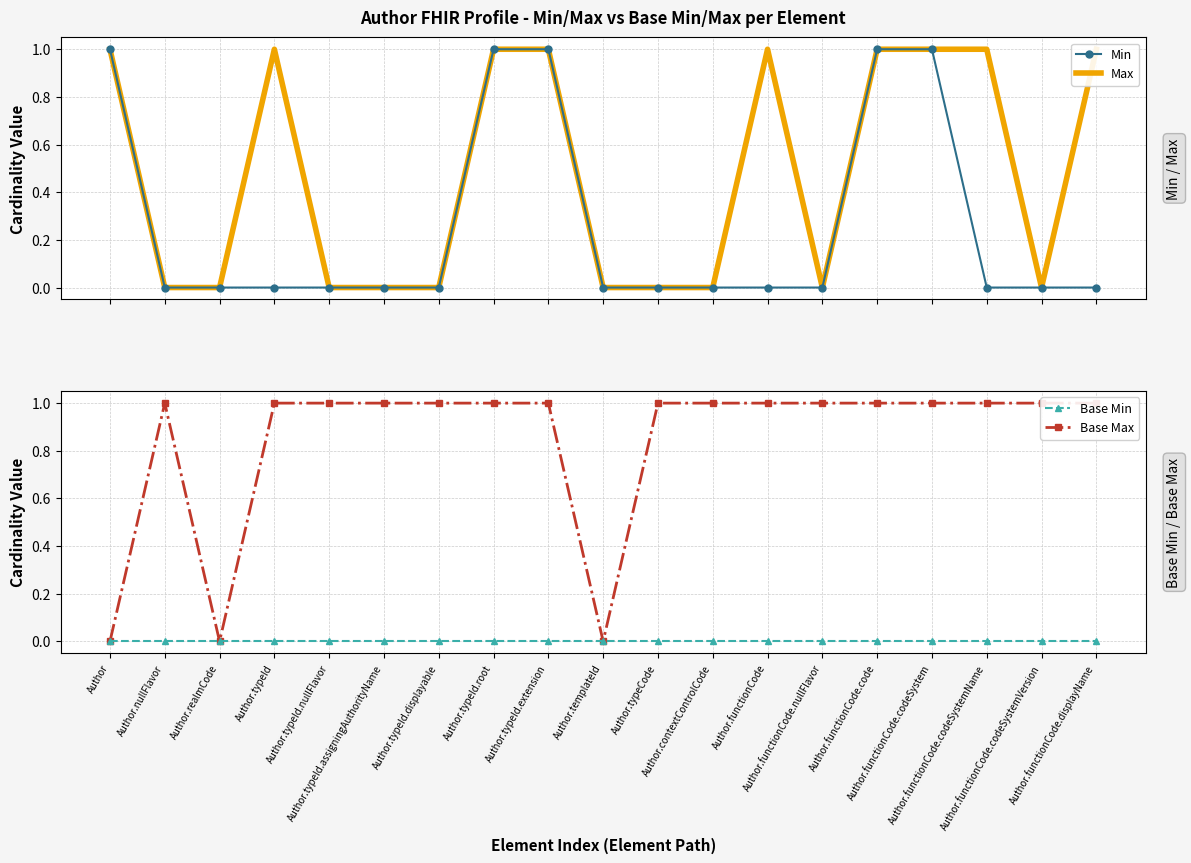

Reading left to right, what are all the values shown in this chart?

Min: 1	0	0	0	0	0	0	1	1	0	0	0	0	0	1	1	0	0	0
Max: 1	0	0	1	0	0	0	1	1	0	0	0	1	0	1	1	1	0	1
Base Min: 0	0	0	0	0	0	0	0	0	0	0	0	0	0	0	0	0	0	0
Base Max: 0	1	0	1	1	1	1	1	1	0	1	1	1	1	1	1	1	1	1